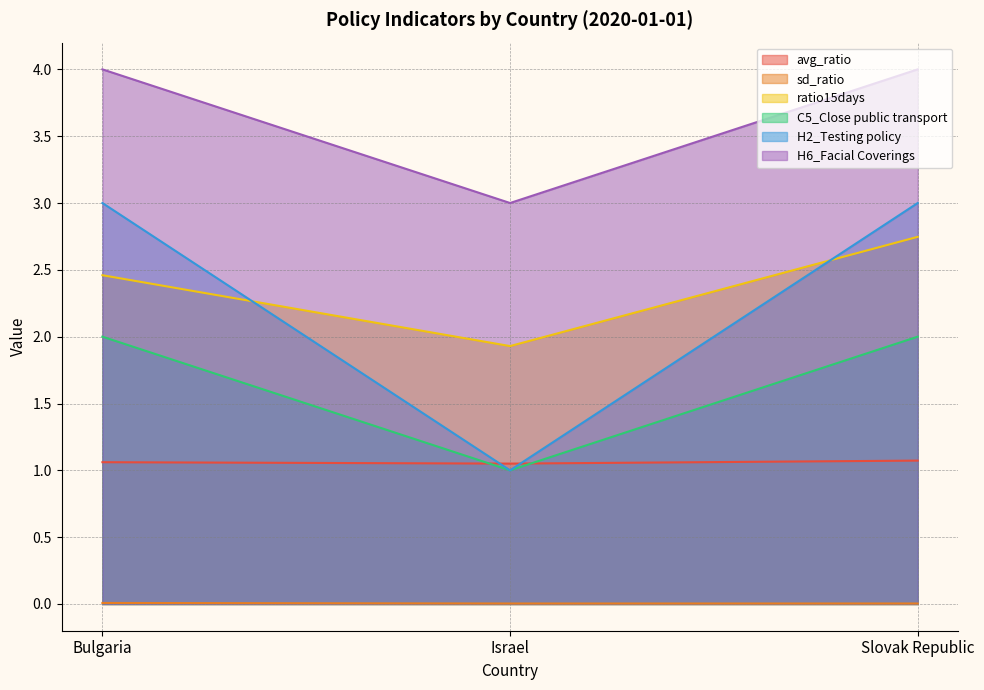

How many lines are shown in the chart?

6